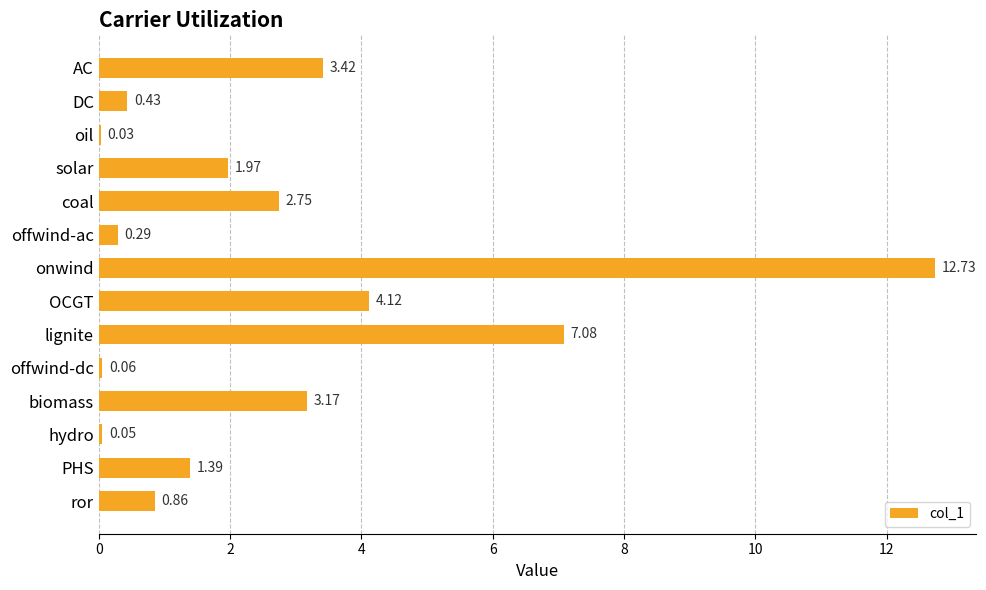

Where is the data nearest to the value 6?

lignite